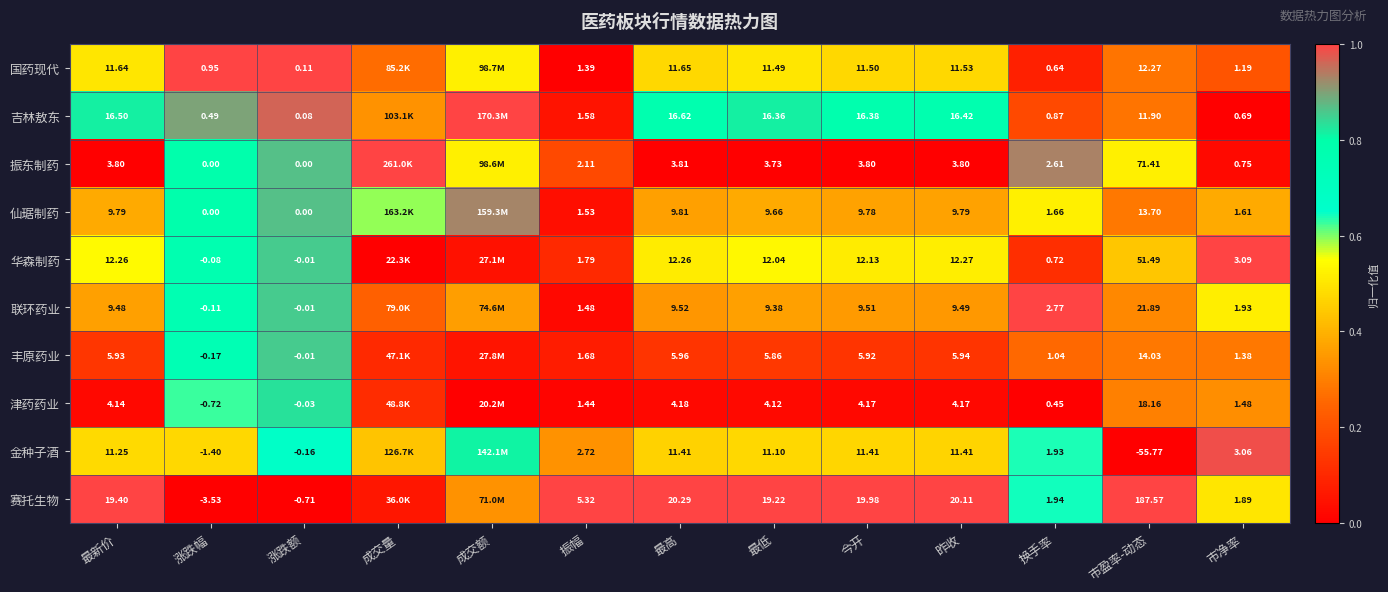

List the series in order of their peak value, lowest first.

津药药业, 丰原药业, 仙琚制药, 金种子酒, 国药现代, 吉林敖东, 振东制药, 华森制药, 联环药业, 赛托生物